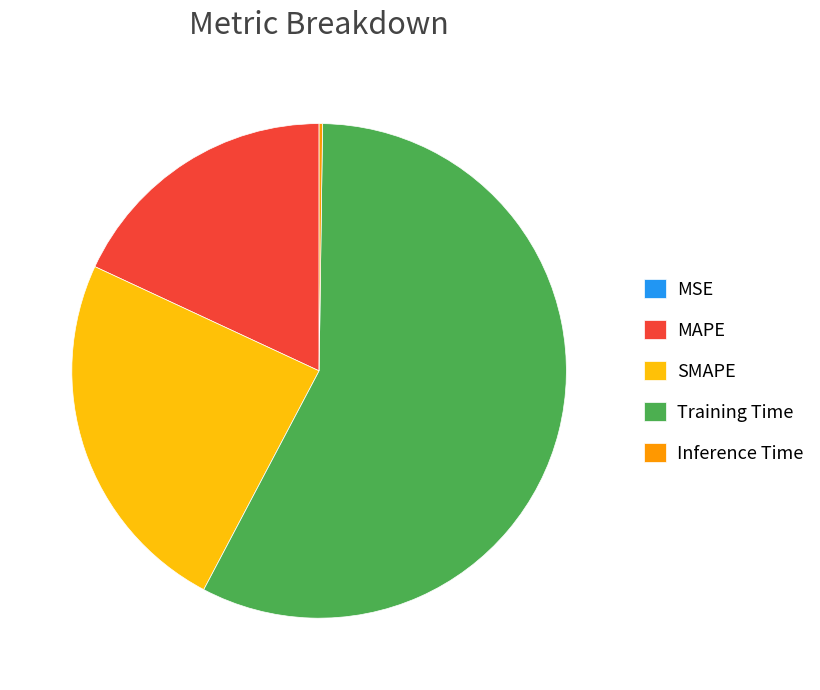

Which category has the biggest portion of the pie?

Training Time